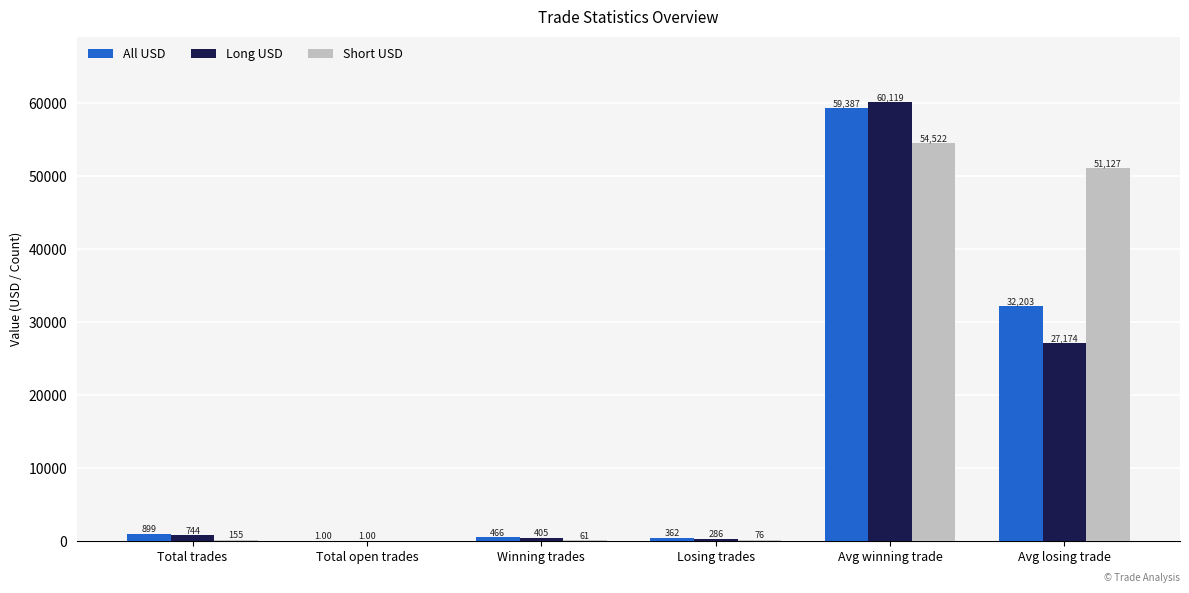

At which label does All USD reach its peak?

Avg winning trade